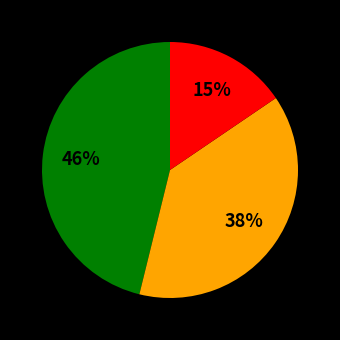

To the nearest percent, what is the average slice percentage?

33%